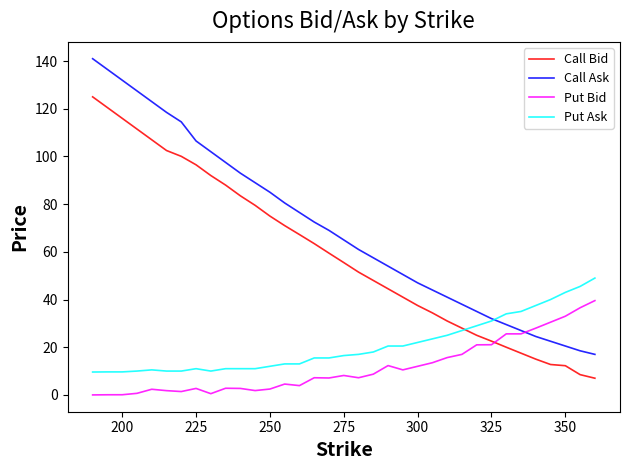

True or false: Call Bid and Call Ask intersect in this chart.

False